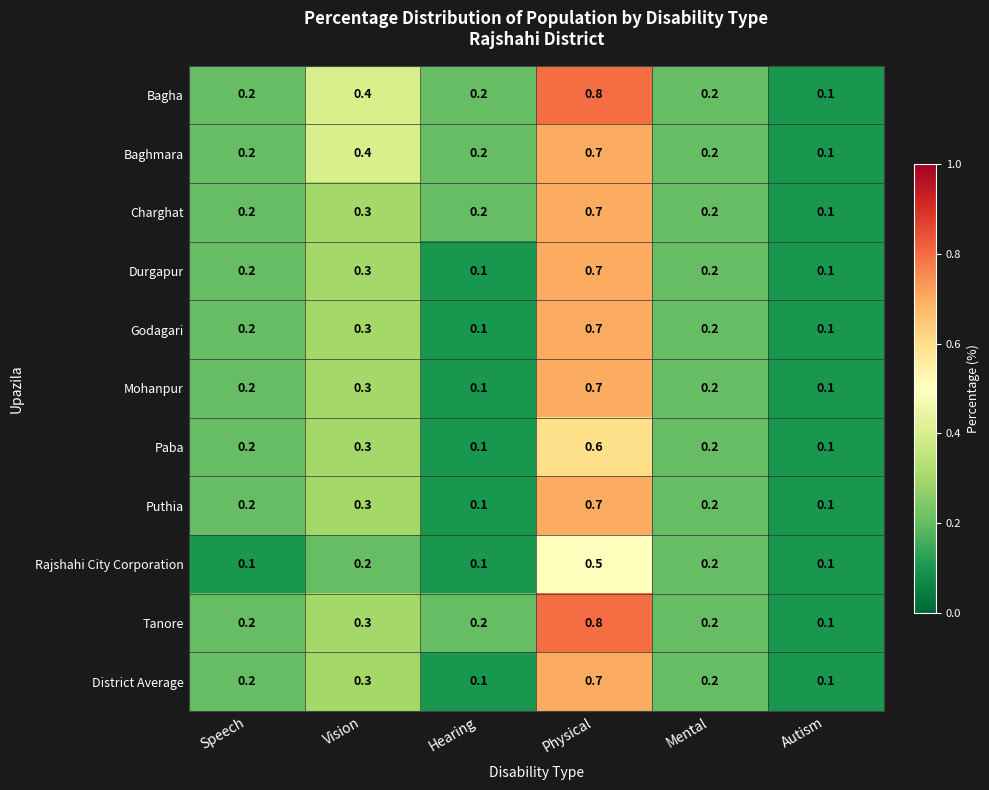

How many Charghat values are between 0 and 1?

6